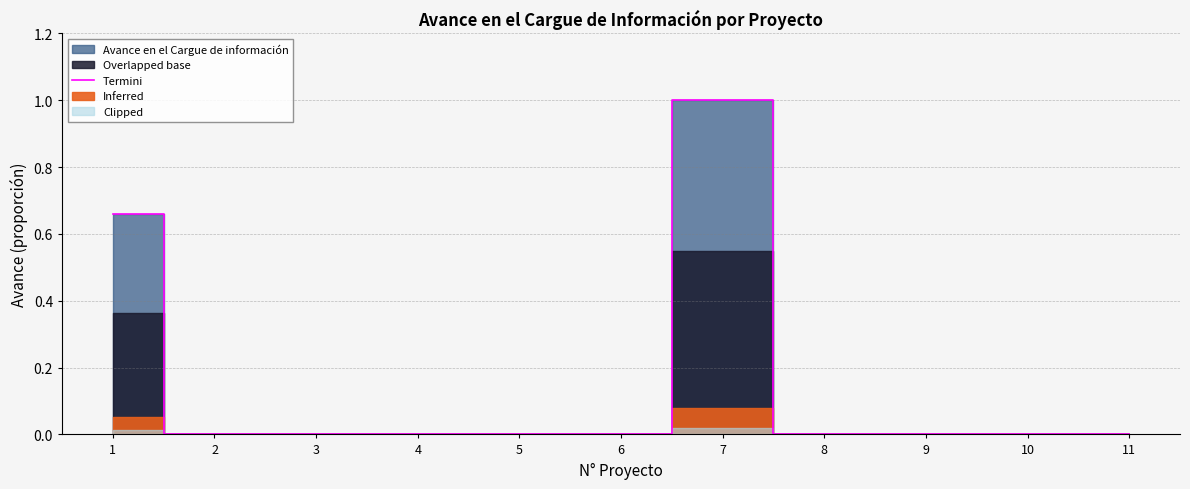

How many values exceed 0?

2